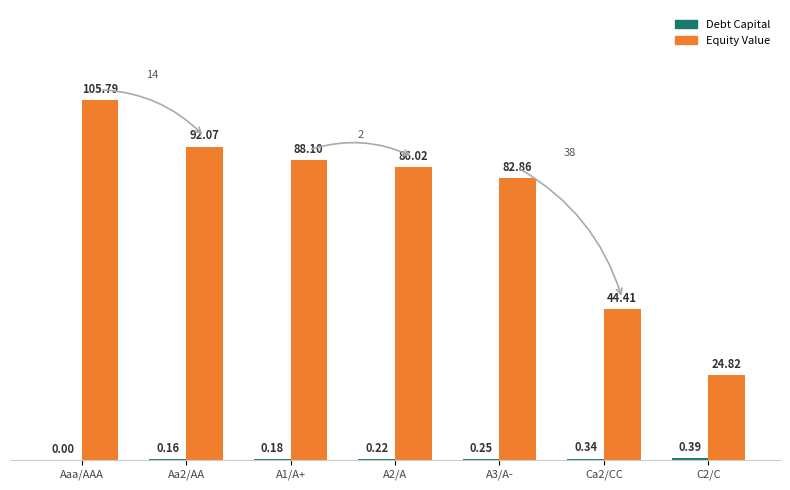

At which label does Equity Value reach its peak?

Aaa/AAA